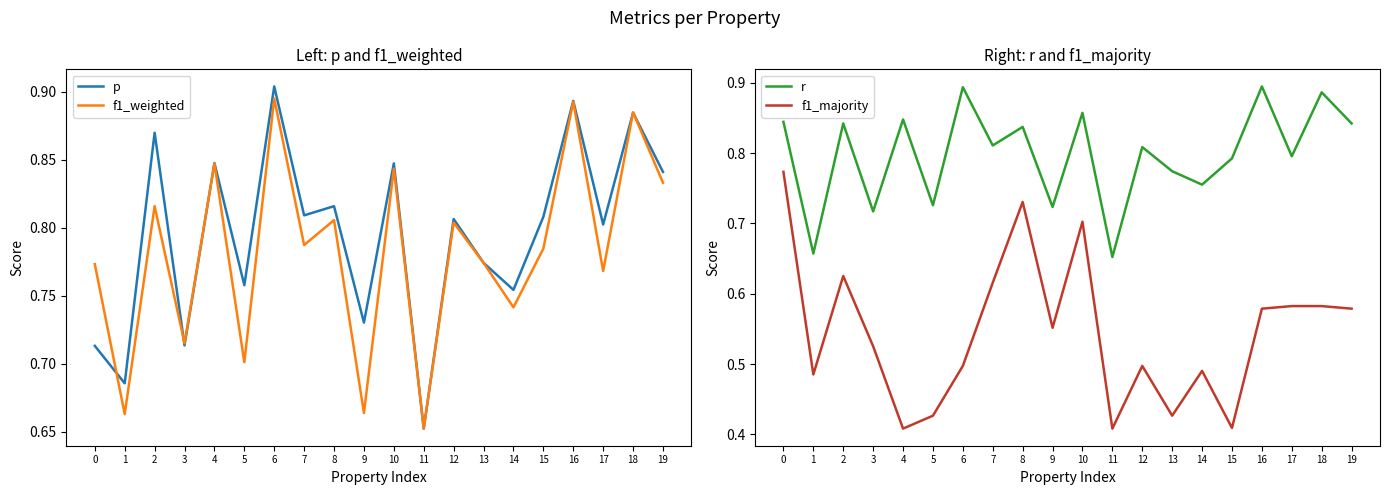

What are all the series names shown in the legend?

p, f1_weighted, r, f1_majority